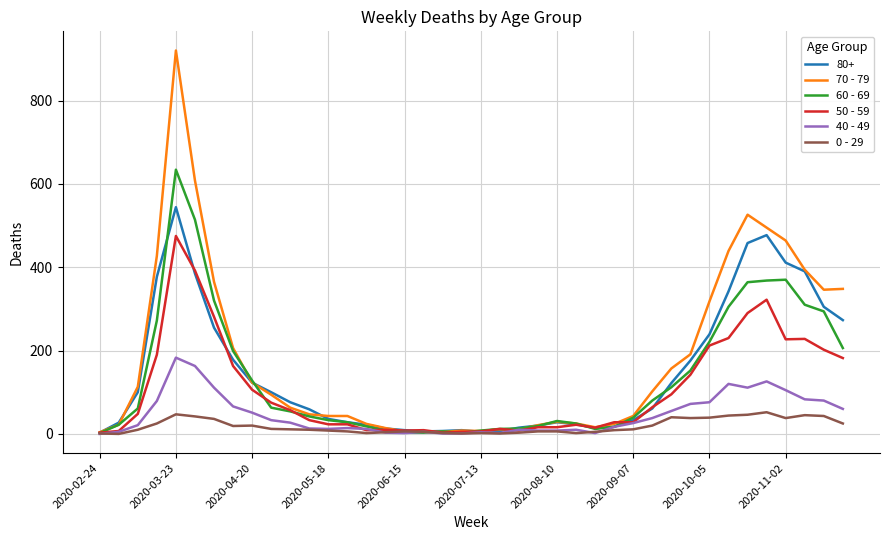

Which series has the largest range (max minus min)?

70 - 79